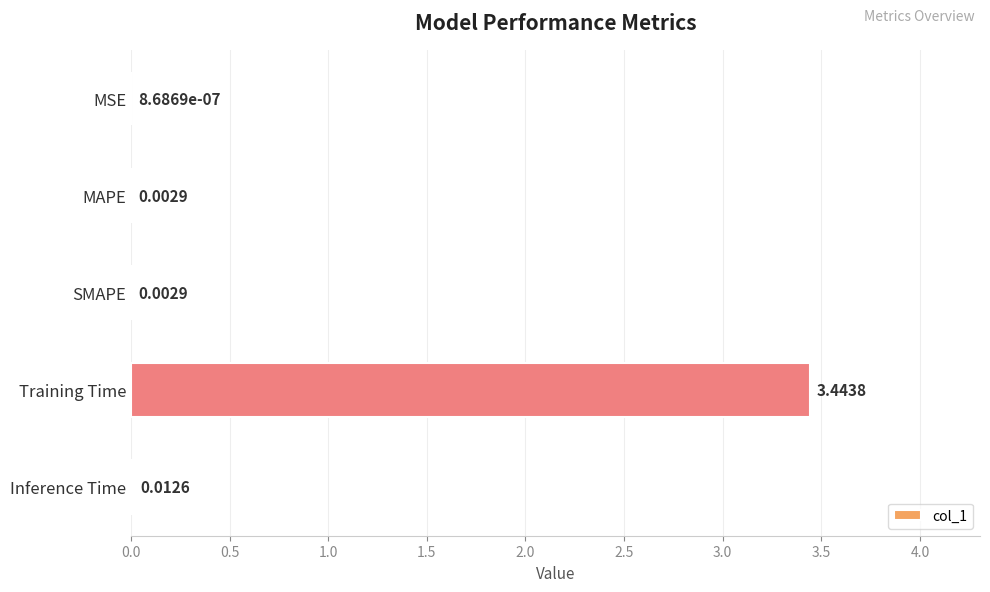

What is the change in value from SMAPE to Training Time?

+3.4